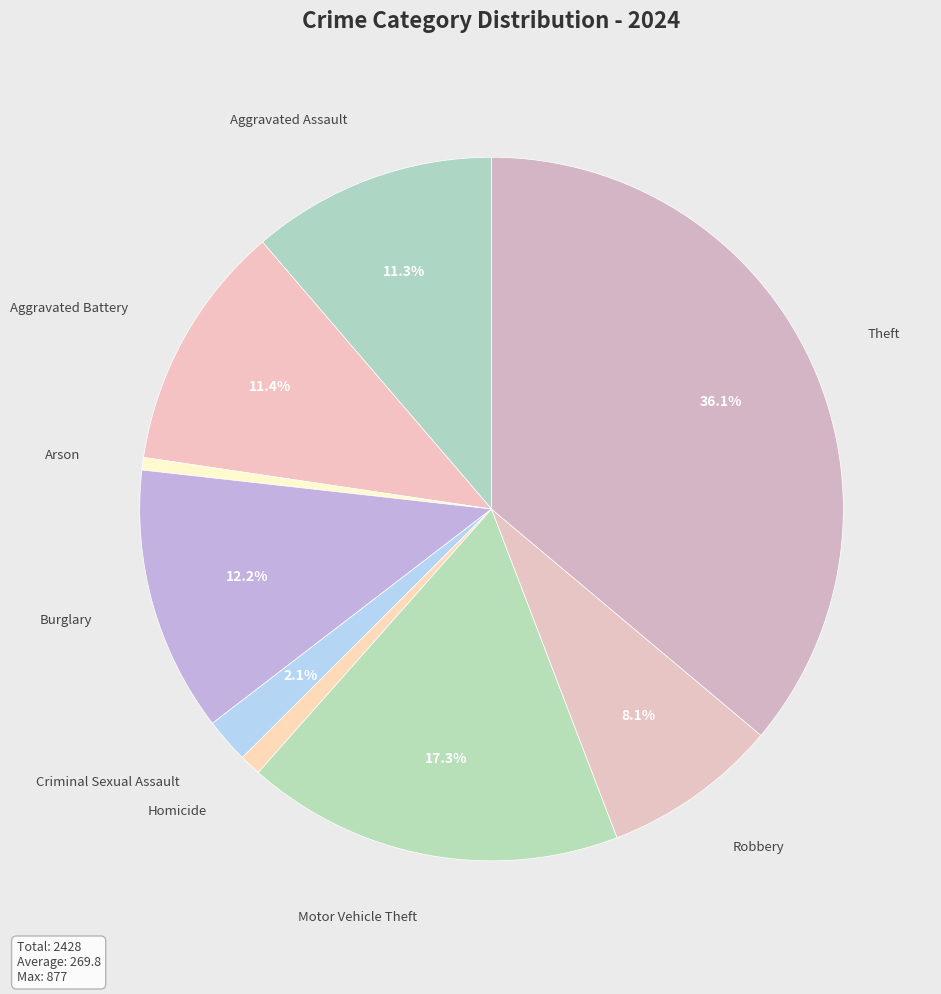

Is there a majority slice in this chart?

No